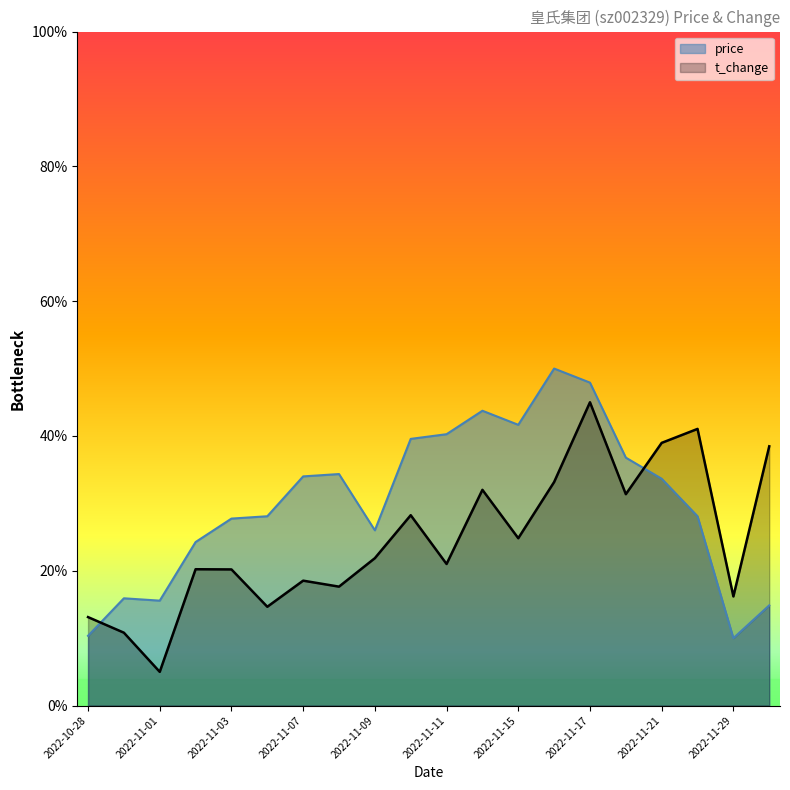

What is the spread (max minus min) of values at 2022-11-15?

16.8